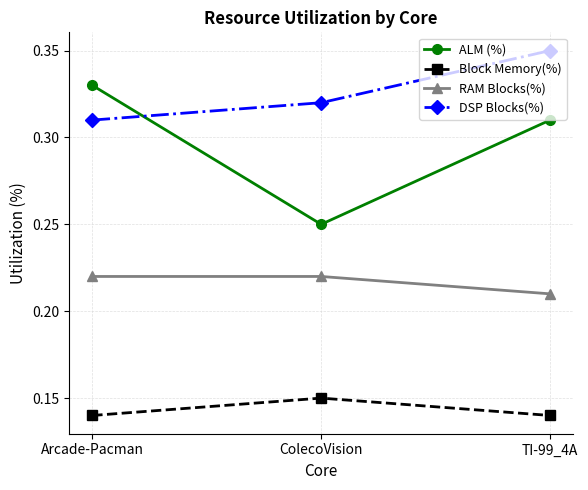

Which series changed the most between Arcade-Pacman and ColecoVision?

ALM (%)